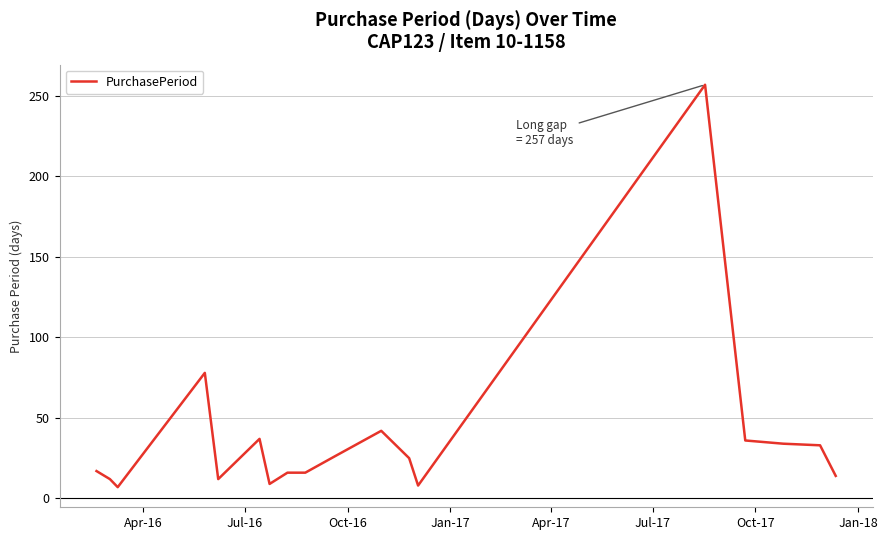

What is the greatest value displayed?

257